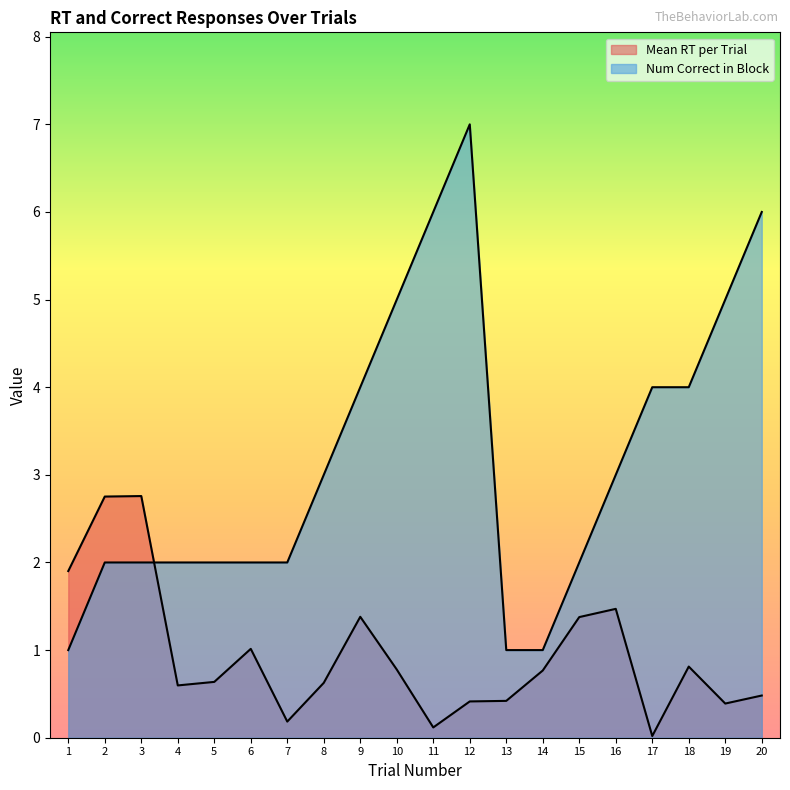

Rank the series at 17 from highest to lowest value.

Num Correct in Block, Mean RT per Trial